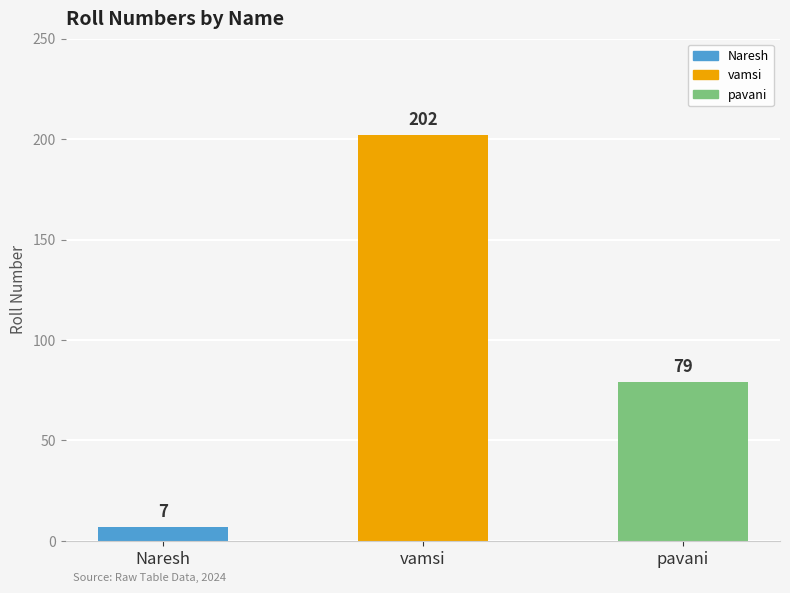

What is the label of the 3rd bar from the left?

pavani